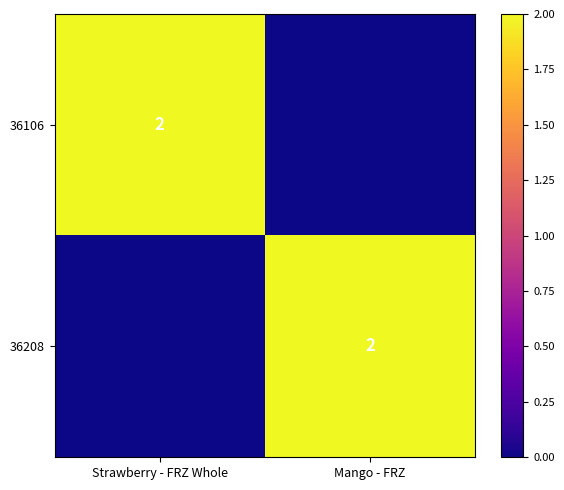

Count the number of data series in this chart.

2